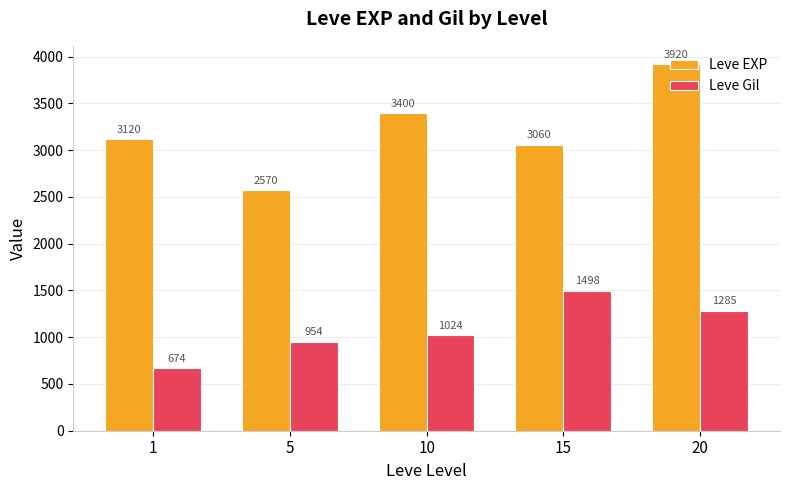

The Leve EXP series shows 691 at 5. True or false?

False